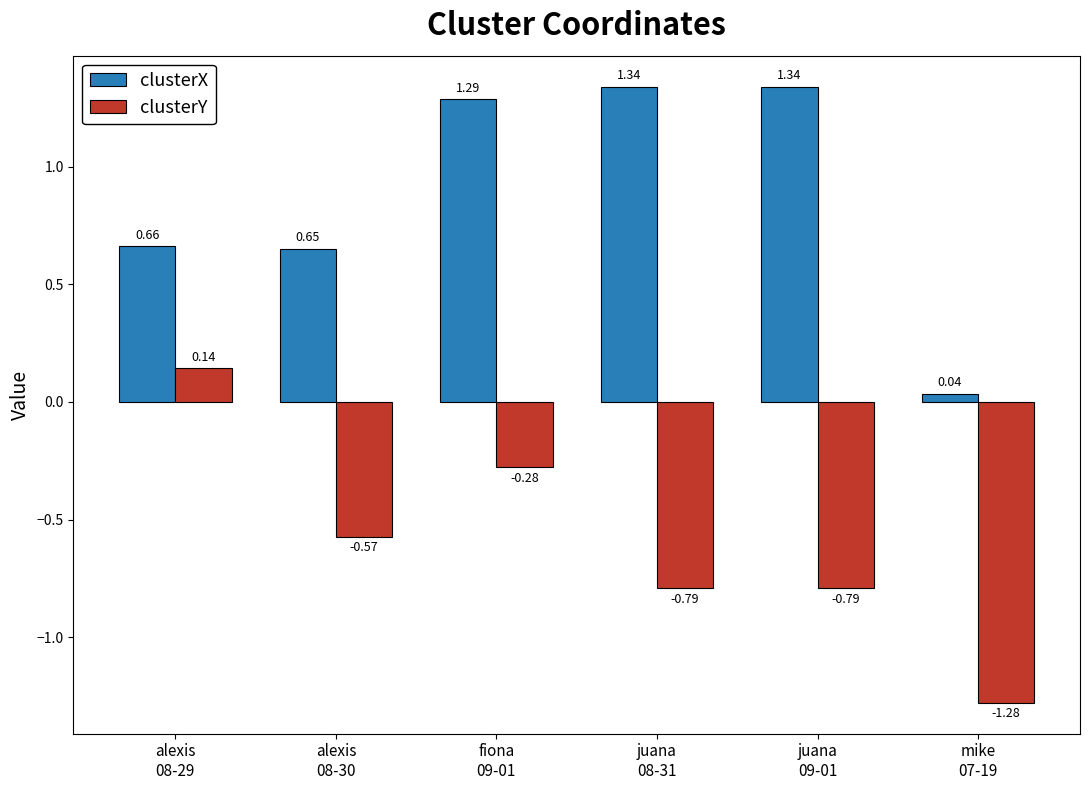

List the series in order of their overall mean, lowest first.

clusterY, clusterX